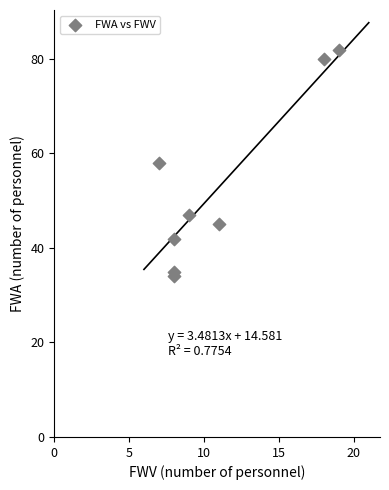

What is the range of Y values (max minus min)?

48